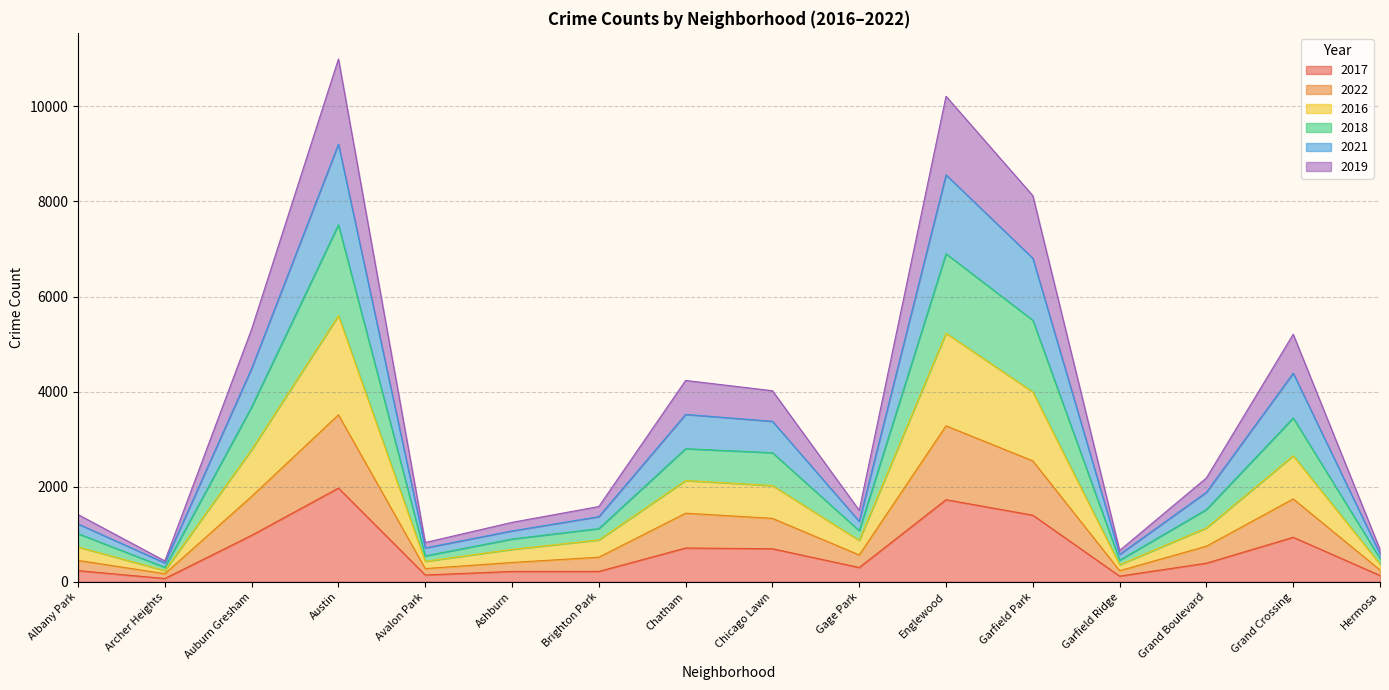

What value does the 2017 series have at Chatham, to the nearest 50?

700